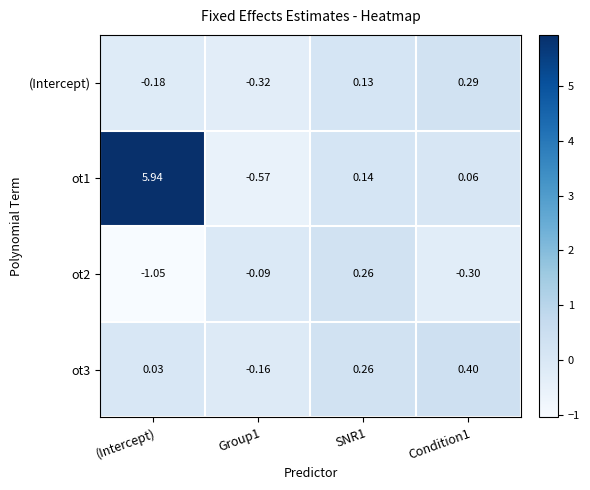

Is the value of ot2 at SNR1 greater than the value of ot3 at (Intercept)?

Yes